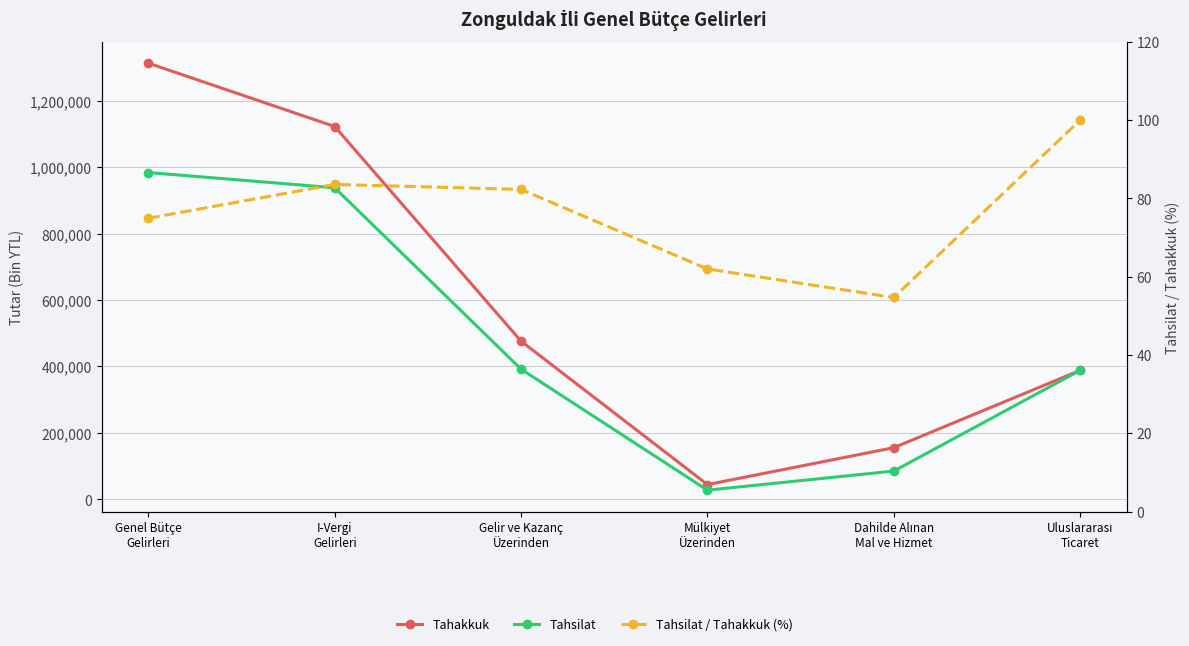

Between I-Vergi
Gelirleri and Gelir ve Kazanç
Üzerinden, which series saw the biggest shift?

Tahakkuk